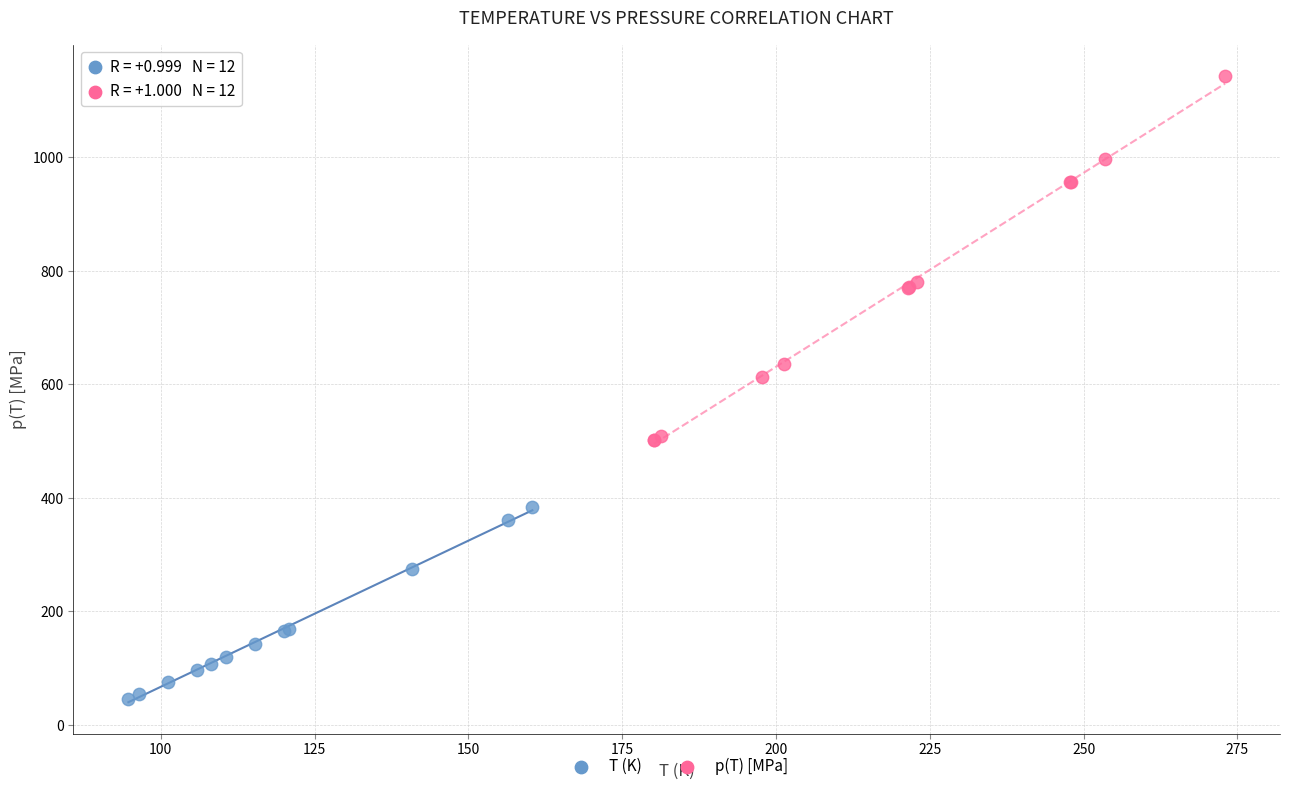

Which series reaches the minimum Y coordinate?

T (K)